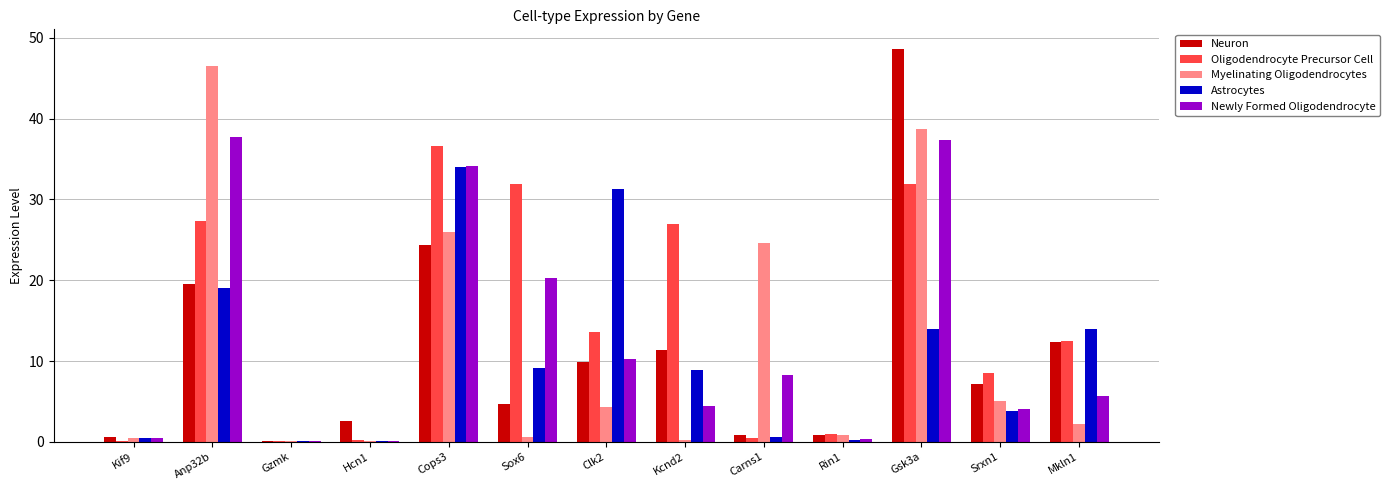

Which series has the largest range (max minus min)?

Neuron